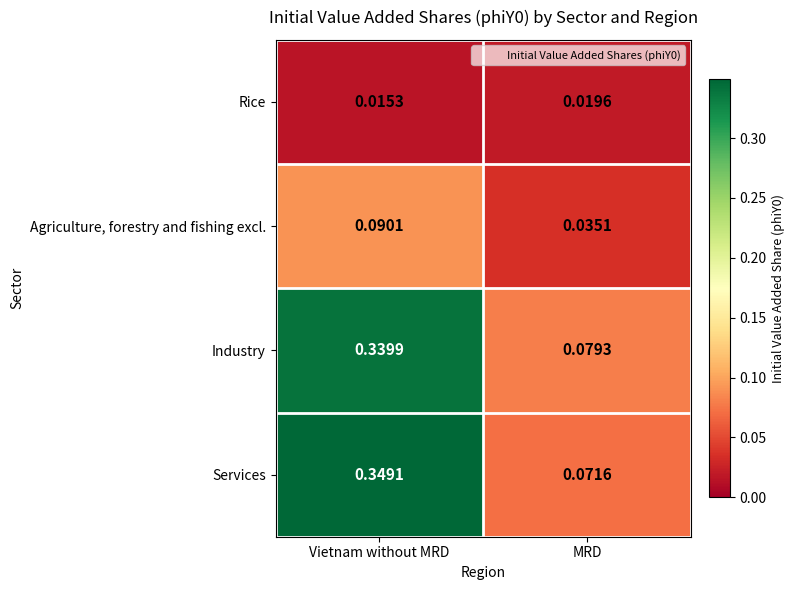

List the series in order of their peak value, lowest first.

Rice, Agriculture, forestry and fishing excl., Industry, Services